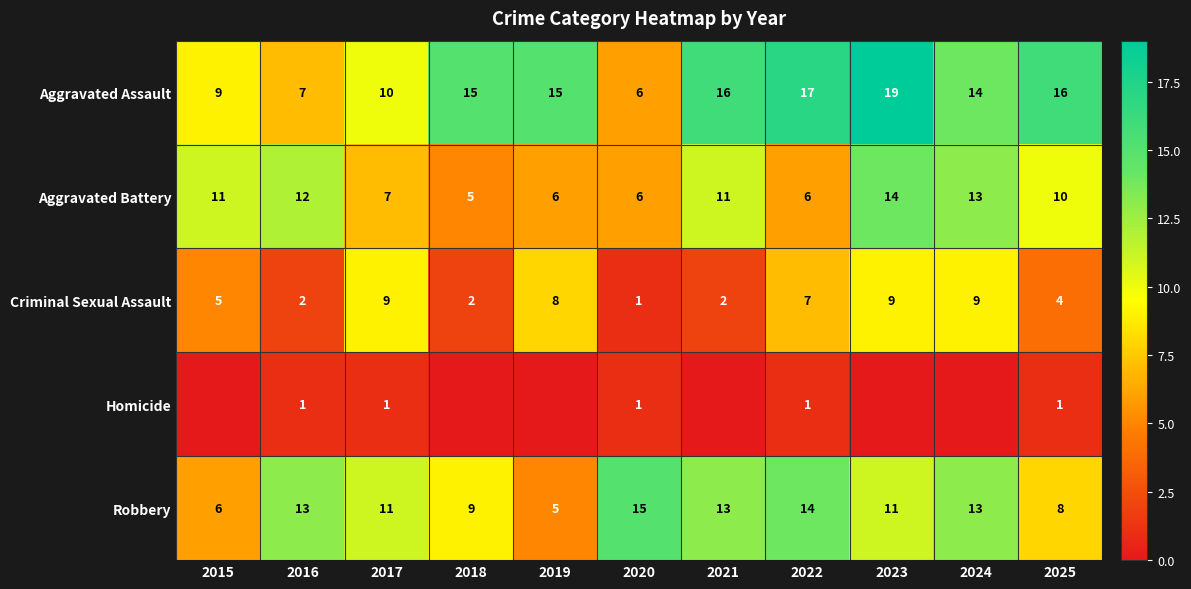

Count the Criminal Sexual Assault values in the range 2 to 9.

10